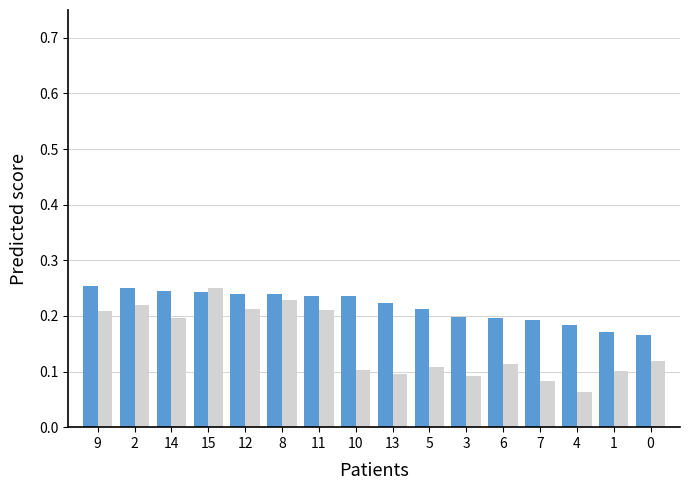

How many bars are there in total?

32